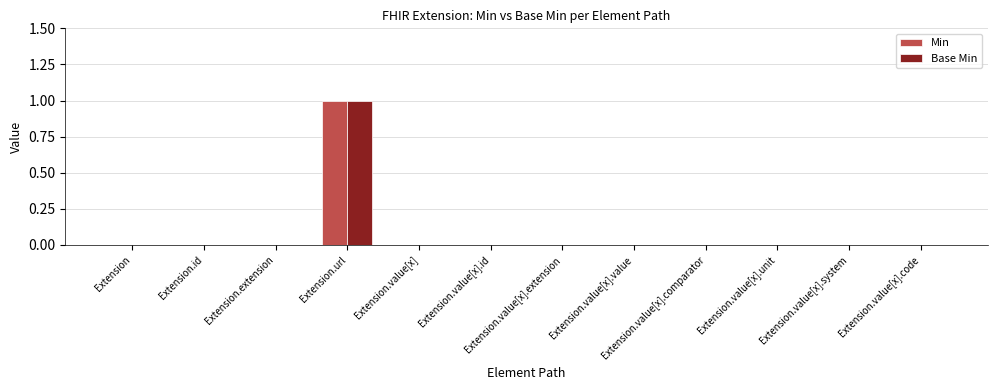

At which category is the sum across all series the highest?

Extension.url